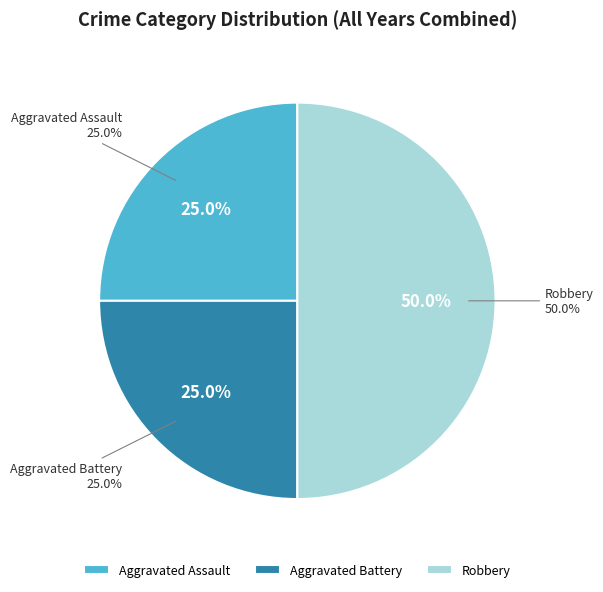

To the nearest percent, what is the combined percentage of Robbery and Aggravated Assault?

75%